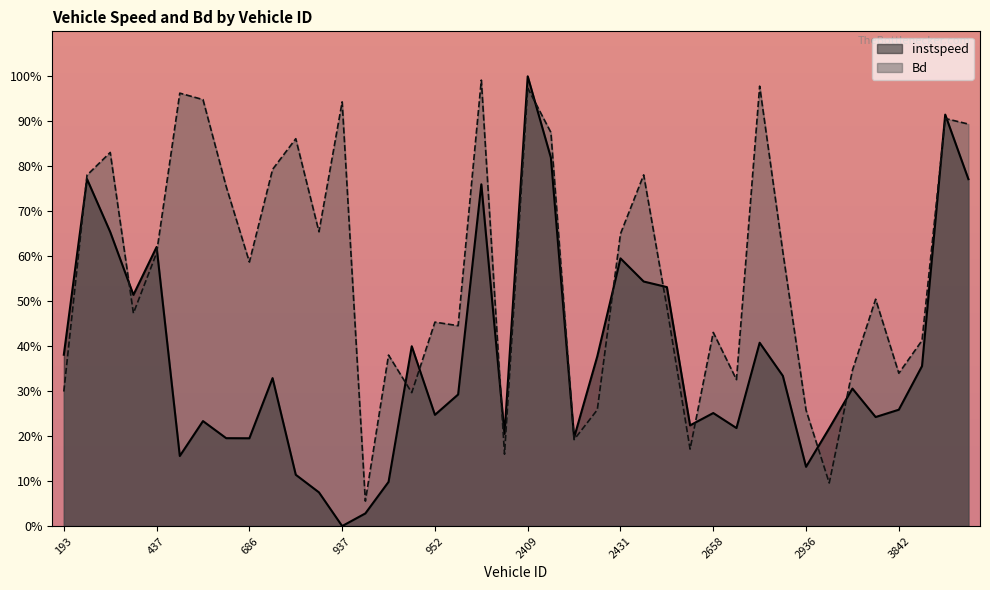

What is the spread (max minus min) of values at 2936?

0.1